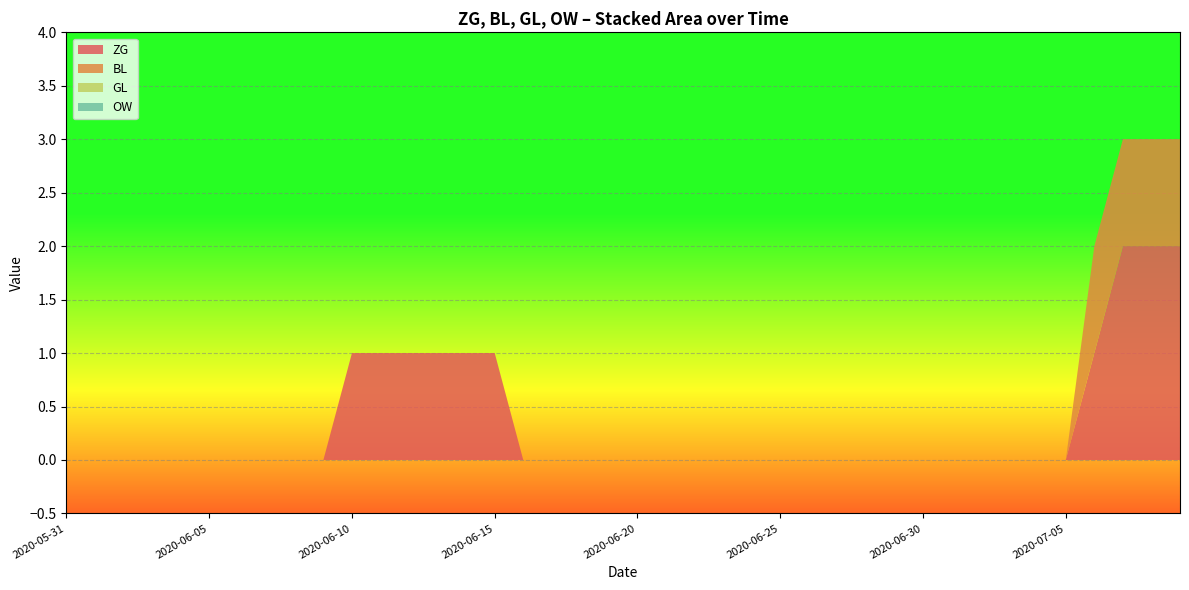

Reading left to right, extract all data points from this chart.

ZG: 2020-05-31=0	2020-06-01=0	2020-06-02=0	2020-06-03=0	2020-06-04=0	2020-06-05=0	2020-06-06=0	2020-06-07=0	2020-06-08=0	2020-06-09=0	2020-06-10=1	2020-06-11=1	2020-06-12=1	2020-06-13=1	2020-06-14=1	2020-06-15=1	2020-06-16=0	2020-06-17=0	2020-06-18=0	2020-06-19=0	2020-06-20=0	2020-06-21=0	2020-06-22=0	2020-06-23=0	2020-06-24=0	2020-06-25=0	2020-06-26=0	2020-06-27=0	2020-06-28=0	2020-06-29=0	2020-06-30=0	2020-07-01=0	2020-07-02=0	2020-07-03=0	2020-07-04=0	2020-07-05=0	2020-07-06=1	2020-07-07=2	2020-07-08=2	2020-07-09=2
BL: 2020-05-31=0	2020-06-01=0	2020-06-02=0	2020-06-03=0	2020-06-04=0	2020-06-05=0	2020-06-06=0	2020-06-07=0	2020-06-08=0	2020-06-09=0	2020-06-10=0	2020-06-11=0	2020-06-12=0	2020-06-13=0	2020-06-14=0	2020-06-15=0	2020-06-16=0	2020-06-17=0	2020-06-18=0	2020-06-19=0	2020-06-20=0	2020-06-21=0	2020-06-22=0	2020-06-23=0	2020-06-24=0	2020-06-25=0	2020-06-26=0	2020-06-27=0	2020-06-28=0	2020-06-29=0	2020-06-30=0	2020-07-01=0	2020-07-02=0	2020-07-03=0	2020-07-04=0	2020-07-05=0	2020-07-06=1	2020-07-07=1	2020-07-08=1	2020-07-09=1
GL: 2020-05-31=0	2020-06-01=0	2020-06-02=0	2020-06-03=0	2020-06-04=0	2020-06-05=0	2020-06-06=0	2020-06-07=0	2020-06-08=0	2020-06-09=0	2020-06-10=0	2020-06-11=0	2020-06-12=0	2020-06-13=0	2020-06-14=0	2020-06-15=0	2020-06-16=0	2020-06-17=0	2020-06-18=0	2020-06-19=0	2020-06-20=0	2020-06-21=0	2020-06-22=0	2020-06-23=0	2020-06-24=0	2020-06-25=0	2020-06-26=0	2020-06-27=0	2020-06-28=0	2020-06-29=0	2020-06-30=0	2020-07-01=0	2020-07-02=0	2020-07-03=0	2020-07-04=0	2020-07-05=0	2020-07-06=0	2020-07-07=0	2020-07-08=0	2020-07-09=0
OW: 2020-05-31=0	2020-06-01=0	2020-06-02=0	2020-06-03=0	2020-06-04=0	2020-06-05=0	2020-06-06=0	2020-06-07=0	2020-06-08=0	2020-06-09=0	2020-06-10=0	2020-06-11=0	2020-06-12=0	2020-06-13=0	2020-06-14=0	2020-06-15=0	2020-06-16=0	2020-06-17=0	2020-06-18=0	2020-06-19=0	2020-06-20=0	2020-06-21=0	2020-06-22=0	2020-06-23=0	2020-06-24=0	2020-06-25=0	2020-06-26=0	2020-06-27=0	2020-06-28=0	2020-06-29=0	2020-06-30=0	2020-07-01=0	2020-07-02=0	2020-07-03=0	2020-07-04=0	2020-07-05=0	2020-07-06=0	2020-07-07=0	2020-07-08=0	2020-07-09=0